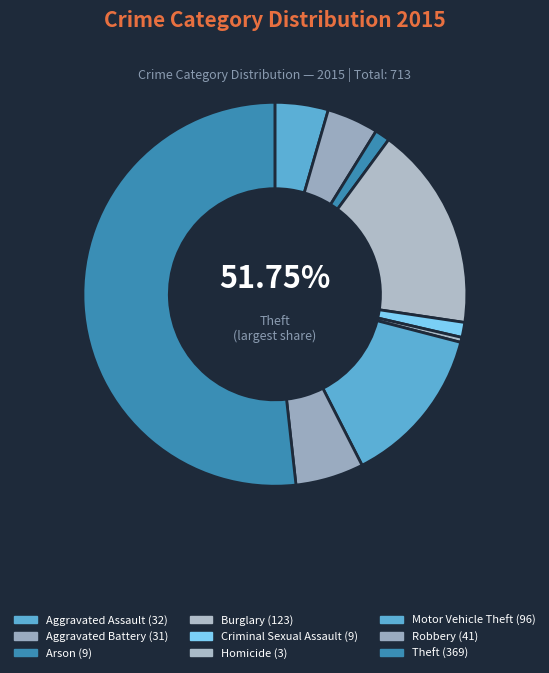

What percentage is the Aggravated Battery slice, to the nearest percent?

4%